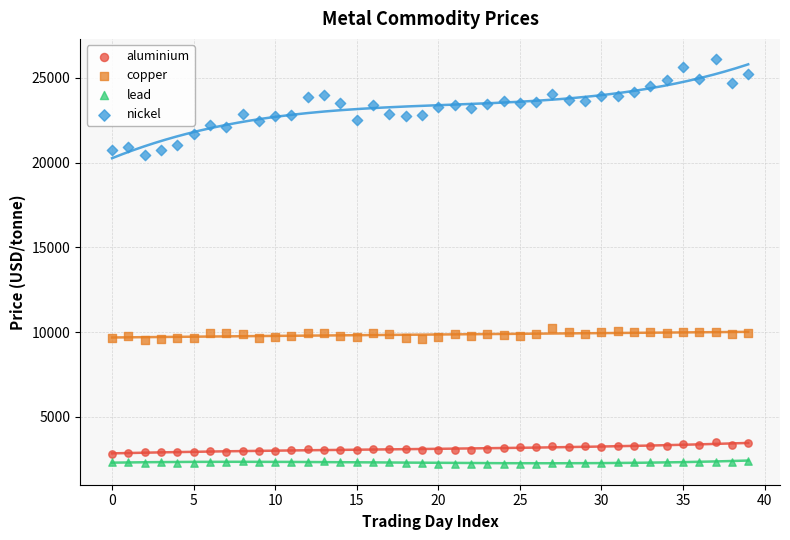

Which series has the largest Y range (max minus min)?

nickel